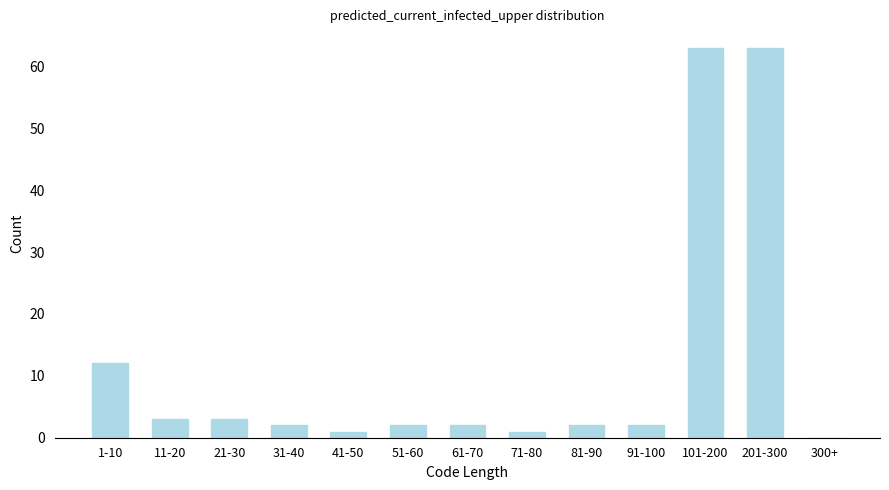

Reading left to right, extract all data points from this chart.

1-10=12	11-20=3	21-30=3	31-40=2	41-50=1	51-60=2	61-70=2	71-80=1	81-90=2	91-100=2	101-200=63	201-300=63	300+=0